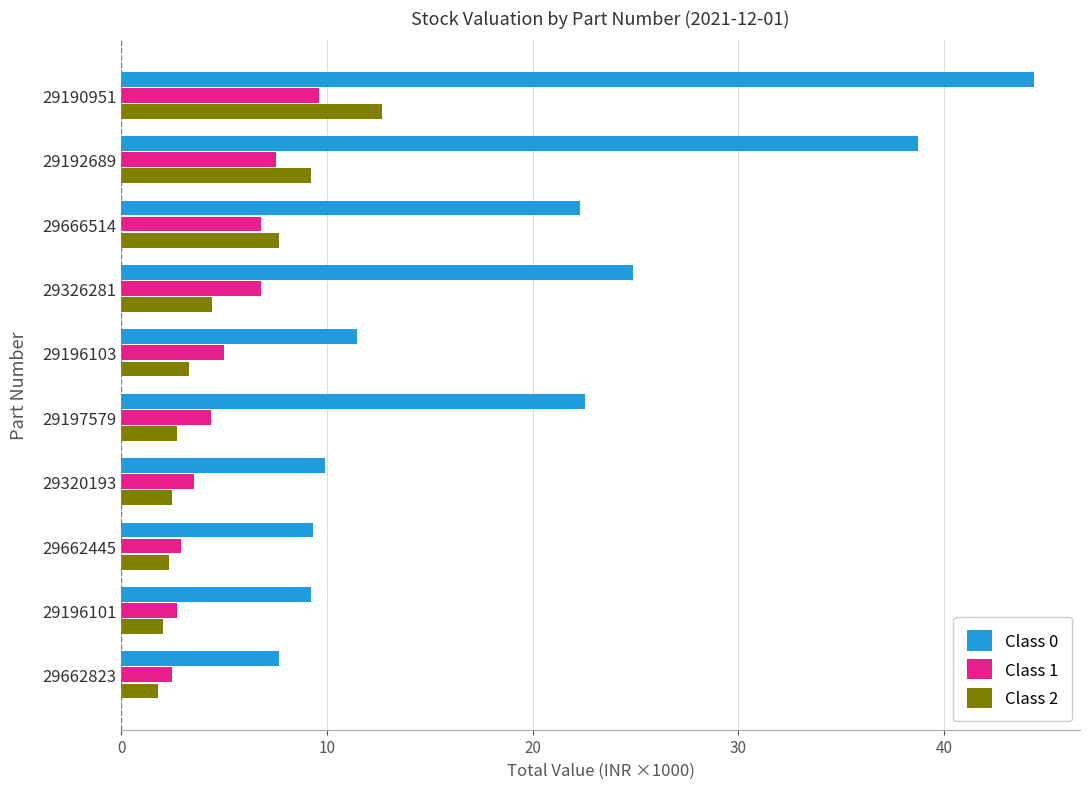

What is the sum of all Class 0 values?

200.4